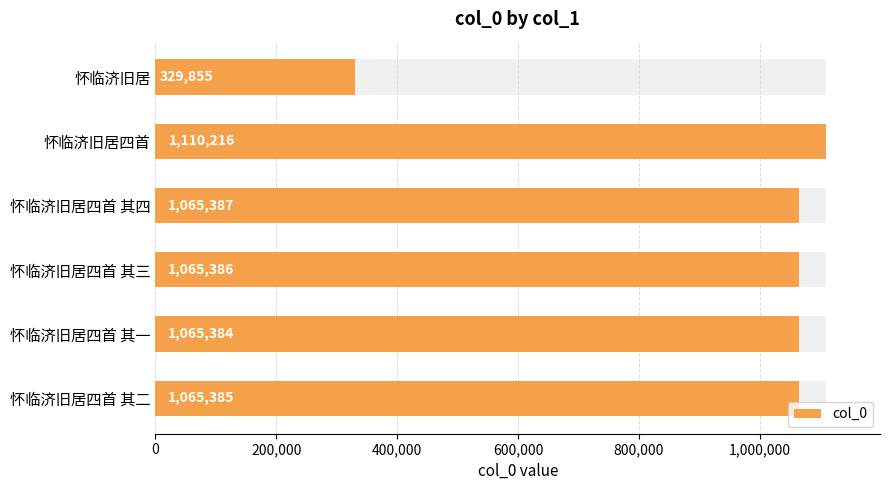

Are the bars horizontal?

Yes